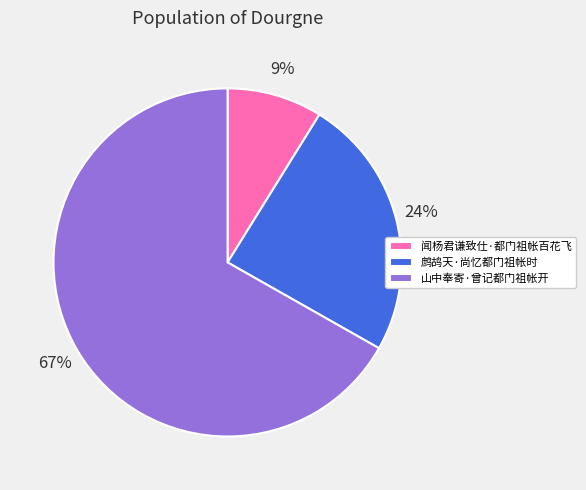

Which slice represents more than half of the pie?

山中奉寄·曾记都门祖帐开